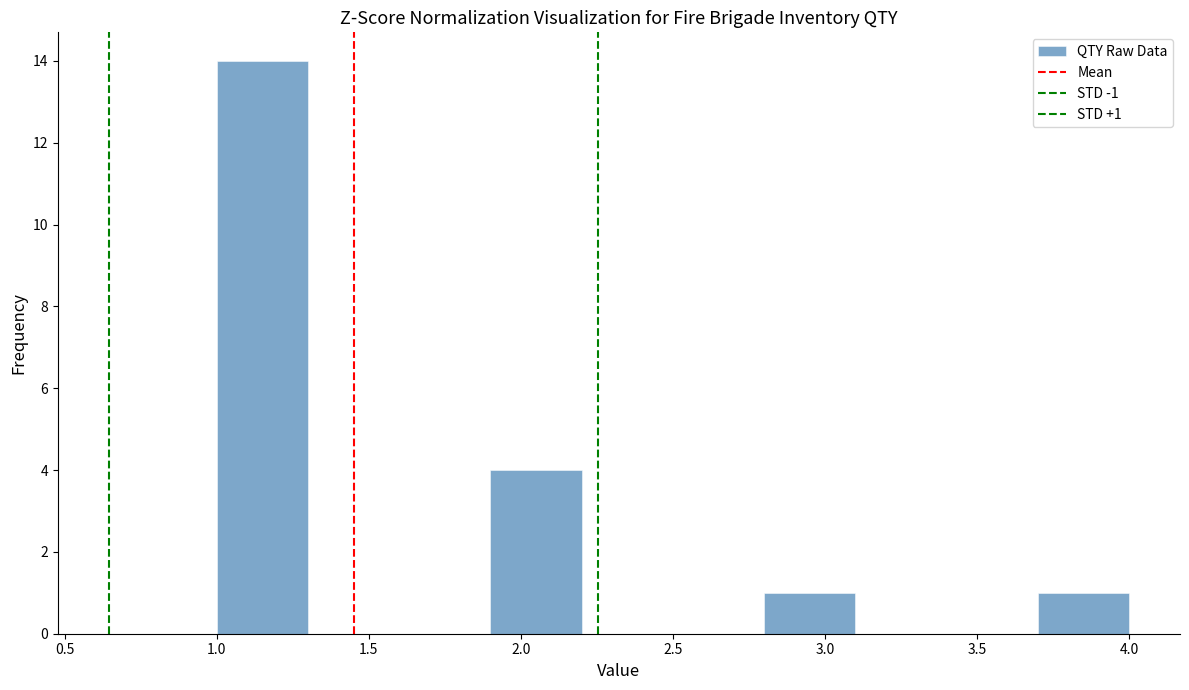

Over which range of the x-axis is the bar tallest?

1.0 to 1.3